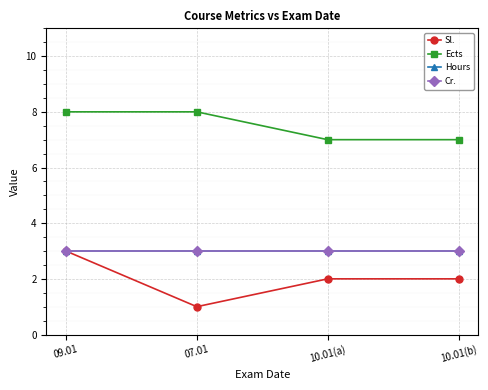

What is the difference between the maximum and second lowest values in the Sl. series?

1